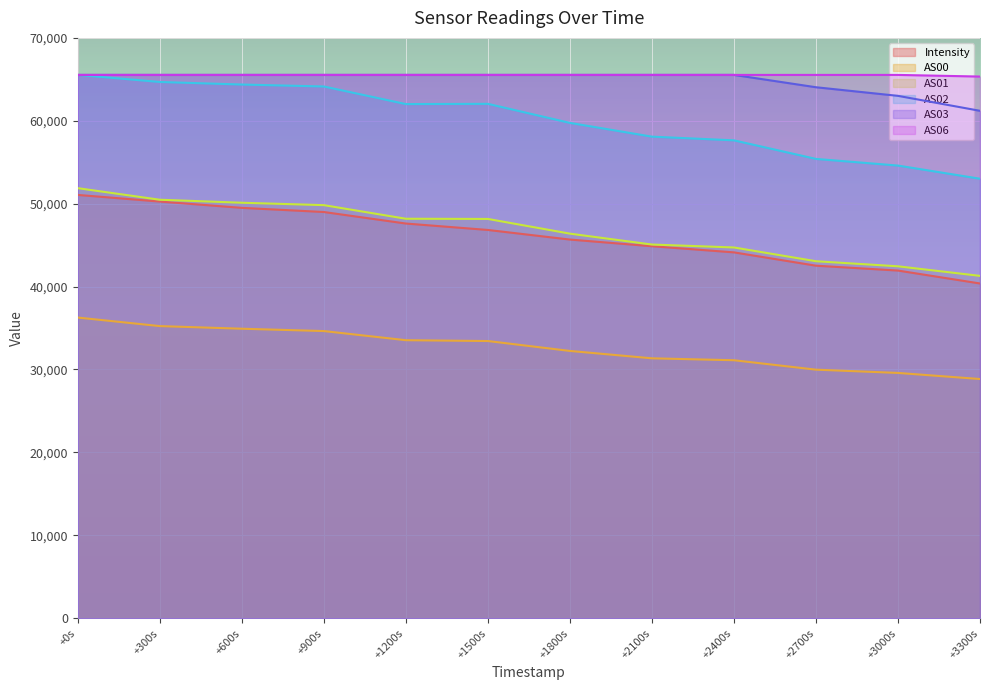

How many lines are shown in the chart?

6